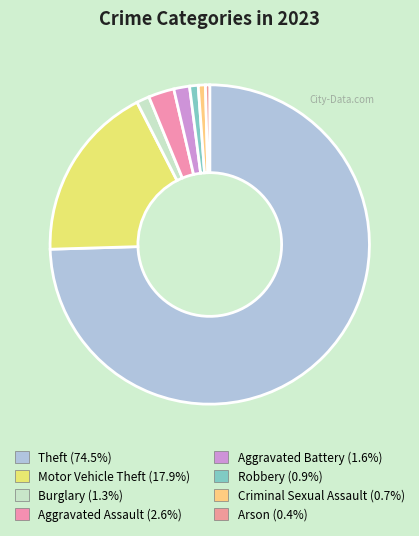

To the nearest percent, what is the average slice percentage?

12%